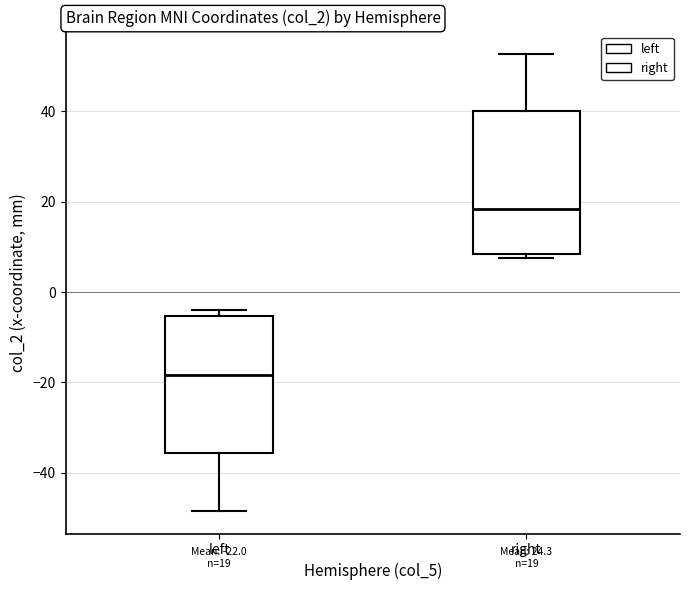

Which box has the lowest median line?

left